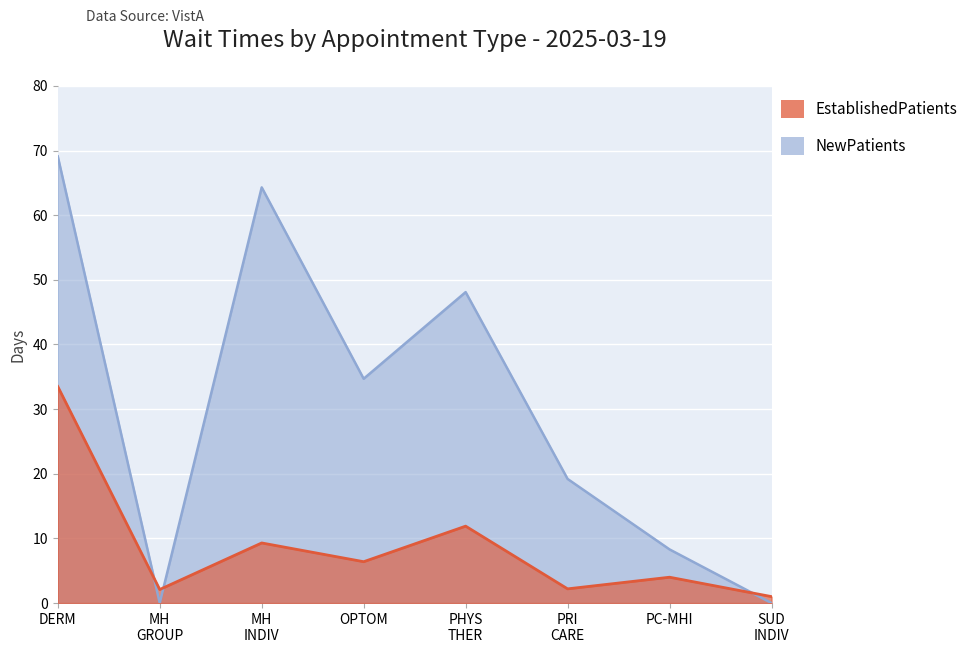

Does the chart display data point markers on the line(s)?

No